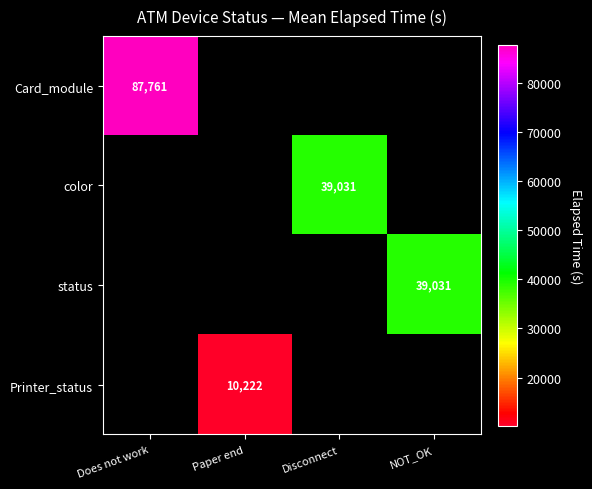

Which series has the largest range (max minus min)?

Card_module